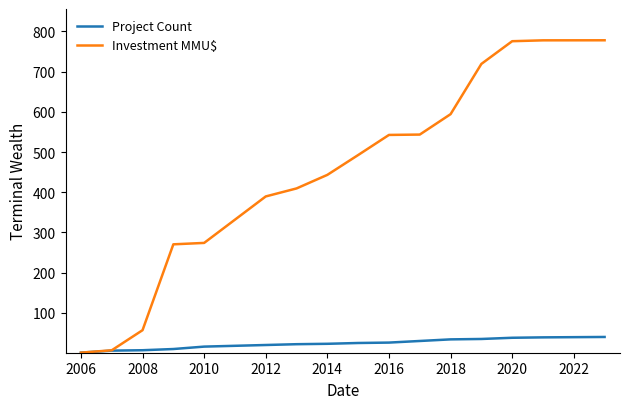

Rank the series by their maximum value, from lowest to highest.

Project Count, Investment MMU$